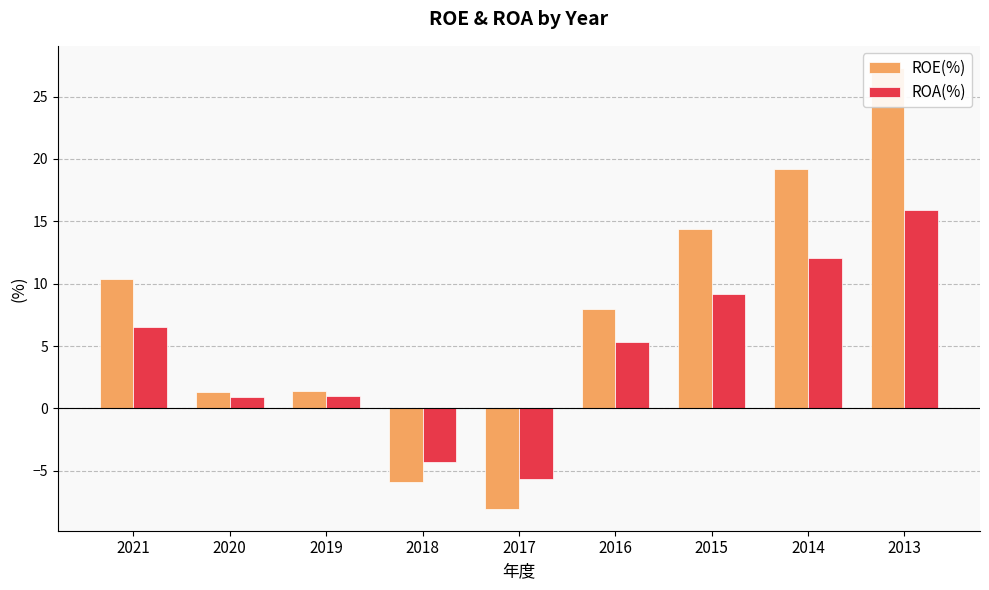

True or false: ROA(%) has a value of 3.1 at 2016.

False